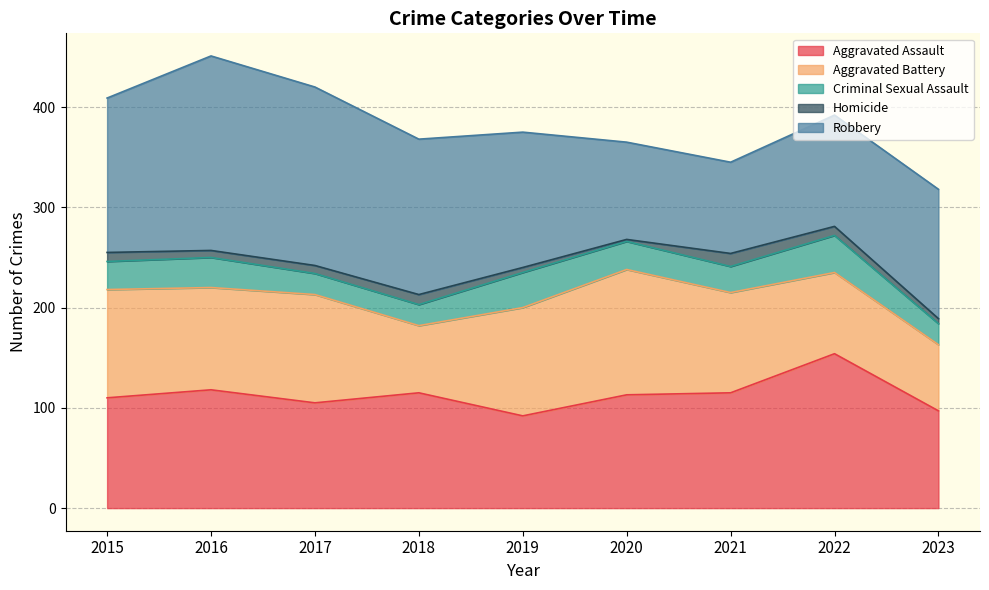

Where is the first local minimum for Homicide?

2016